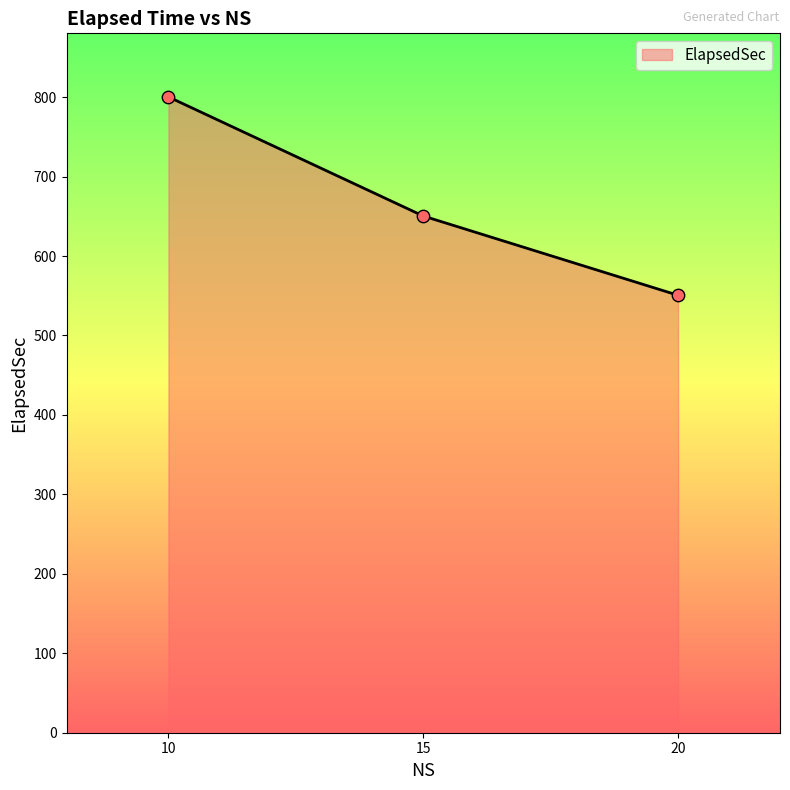

What is the change in value from 10 to 15?

-149.9